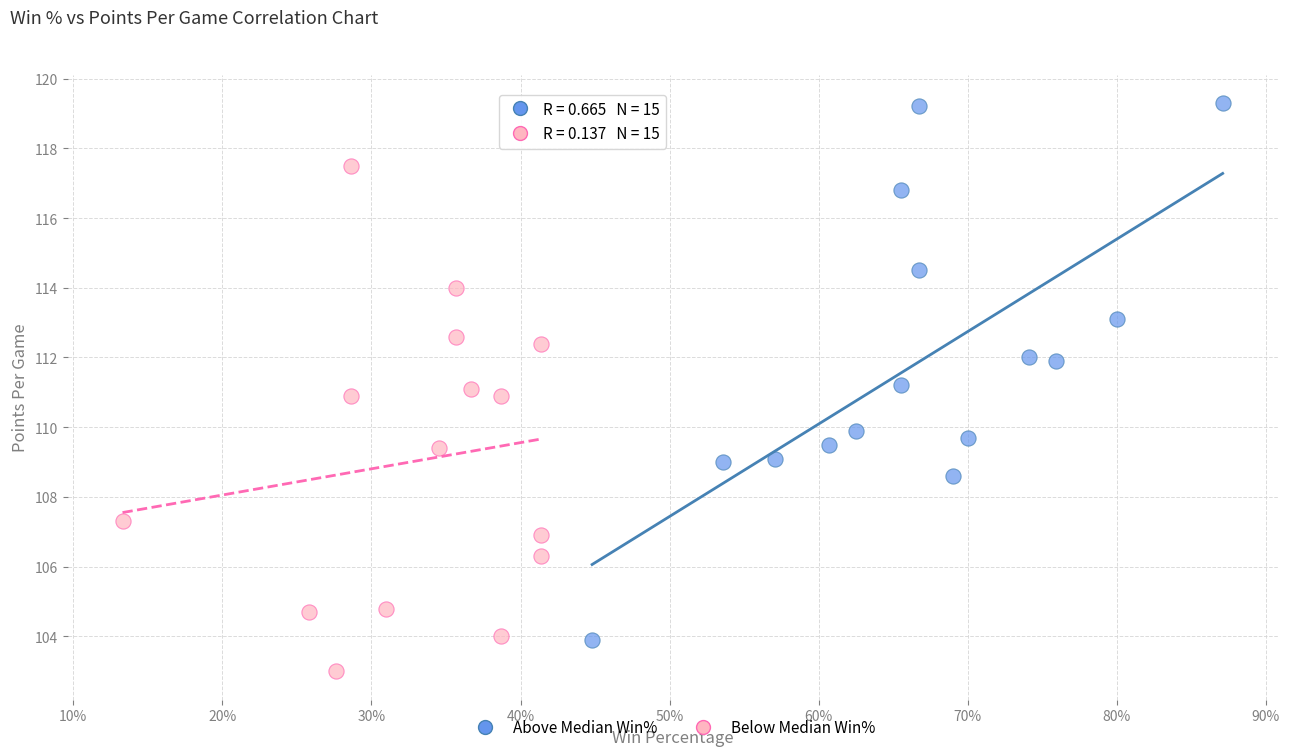

Which series contains the highest Y value?

Above Median Win%